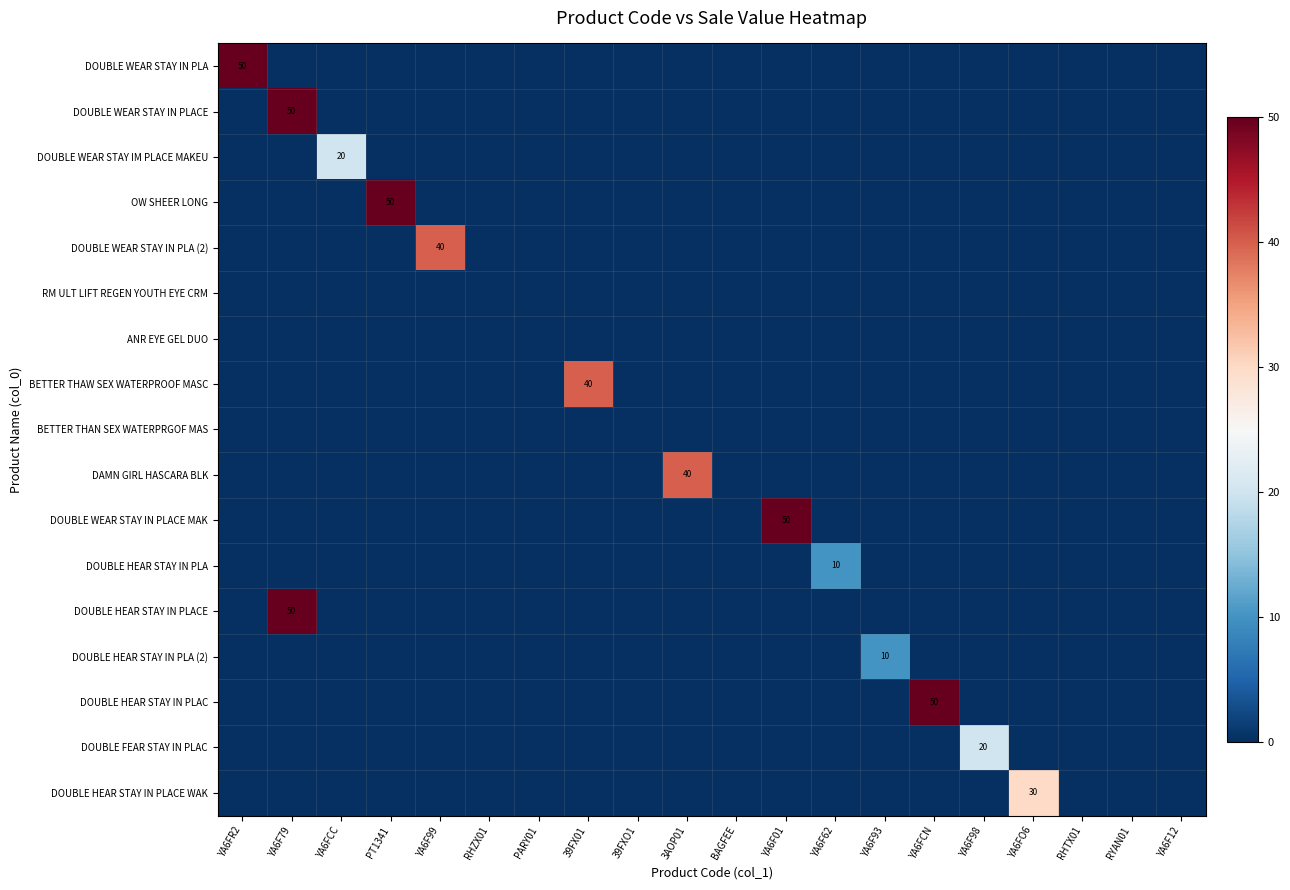

The value of DOUBLE WEAR STAY IM PLACE MAKEU at RHTX01 is -10. True or false?

False